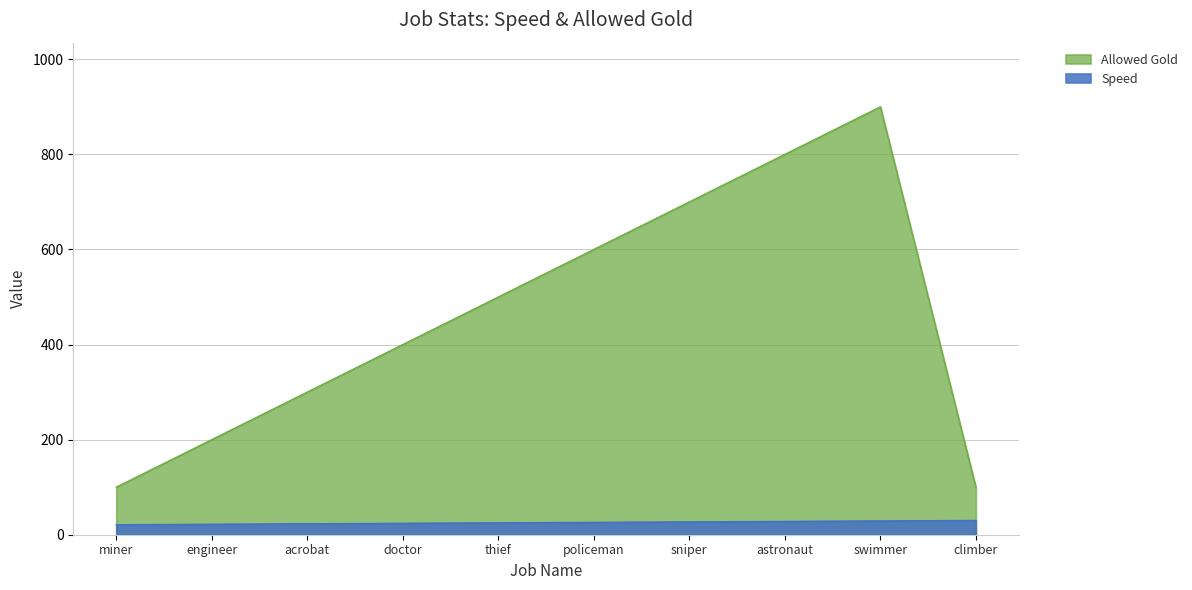

What is the approximate value of Speed at climber?

30